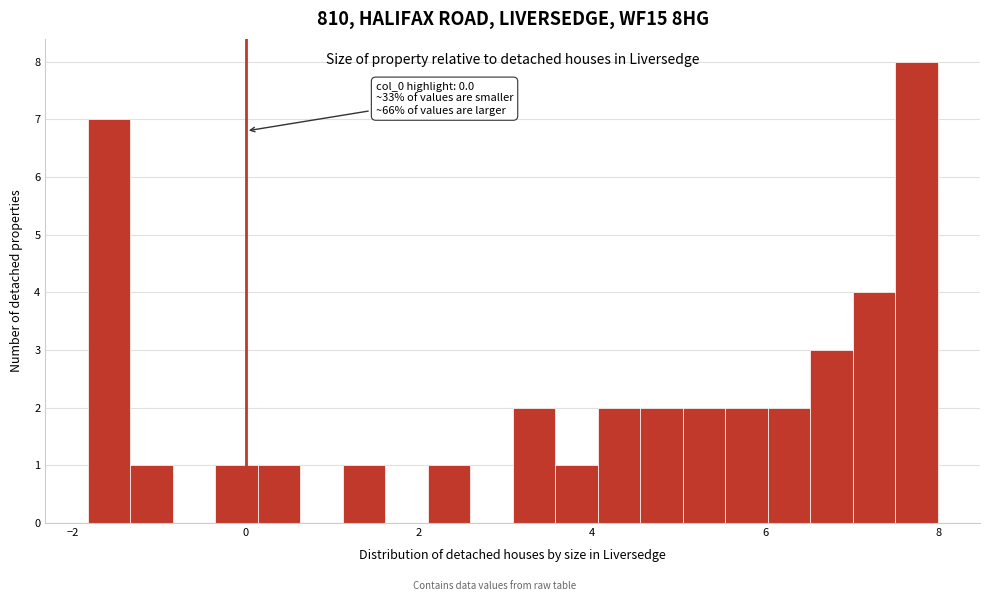

Around what value on the x-axis is the tallest bar? Give the approximate position of its centre, as read against the axis.

7.8